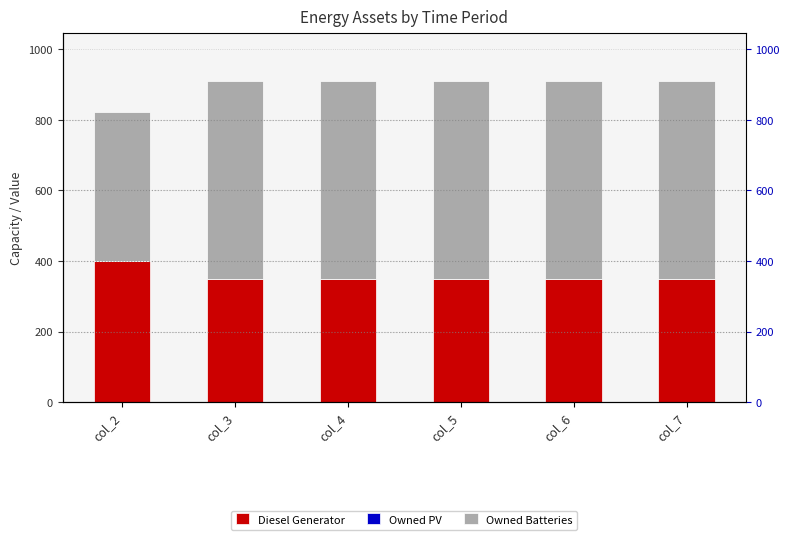

Between col_7 and col_4, which is larger?

col_7